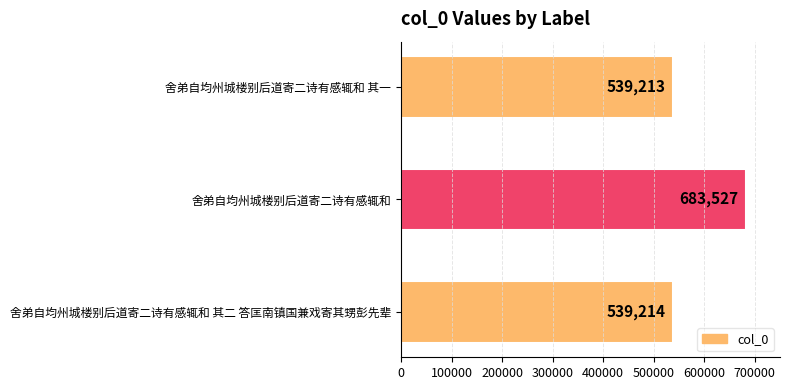

What is the difference between the maximum and minimum values?

144314